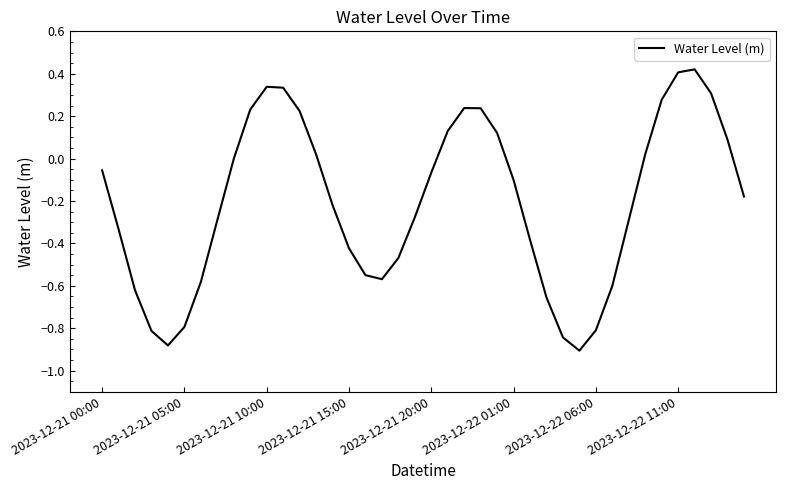

What is the average value?

-0.2